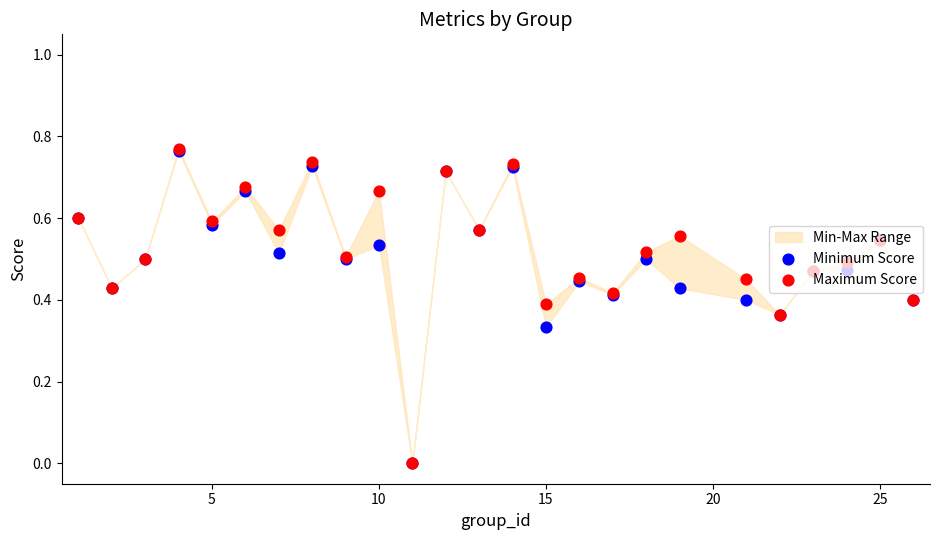

Which series has the largest Y range (max minus min)?

Maximum Score